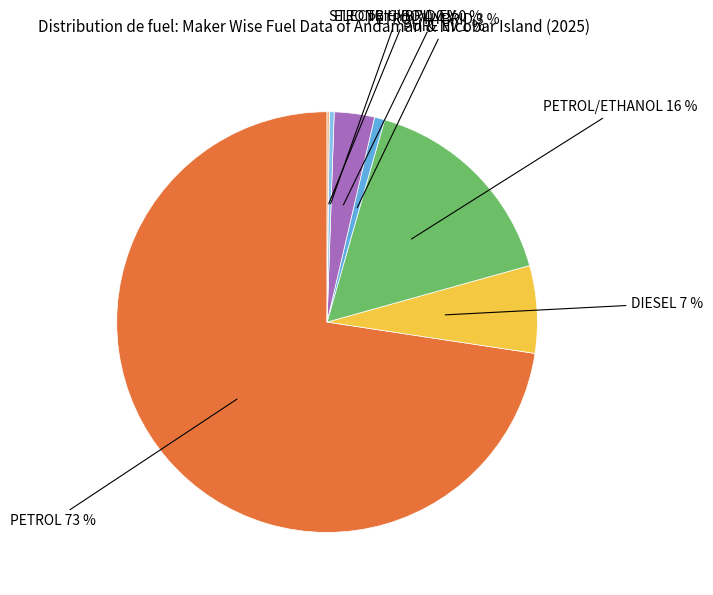

Combined, do PURE EV and DIESEL account for over 50%?

No